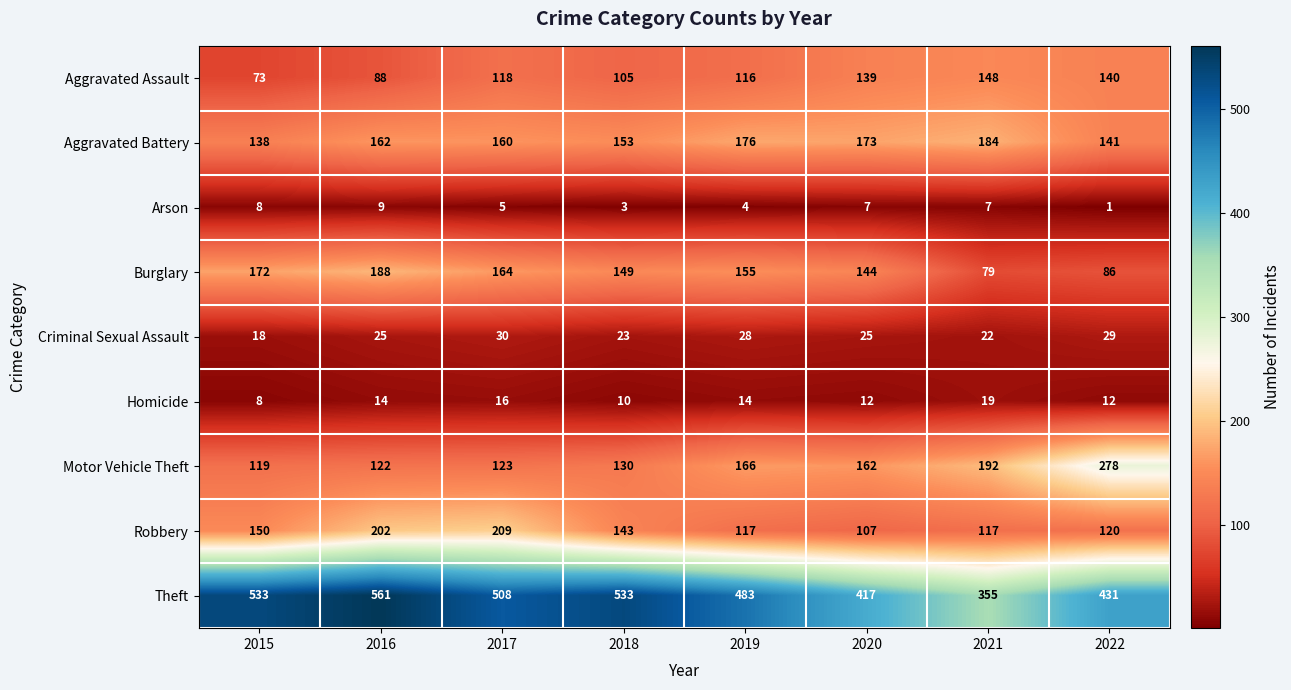

Which series has the largest range (max minus min)?

Theft